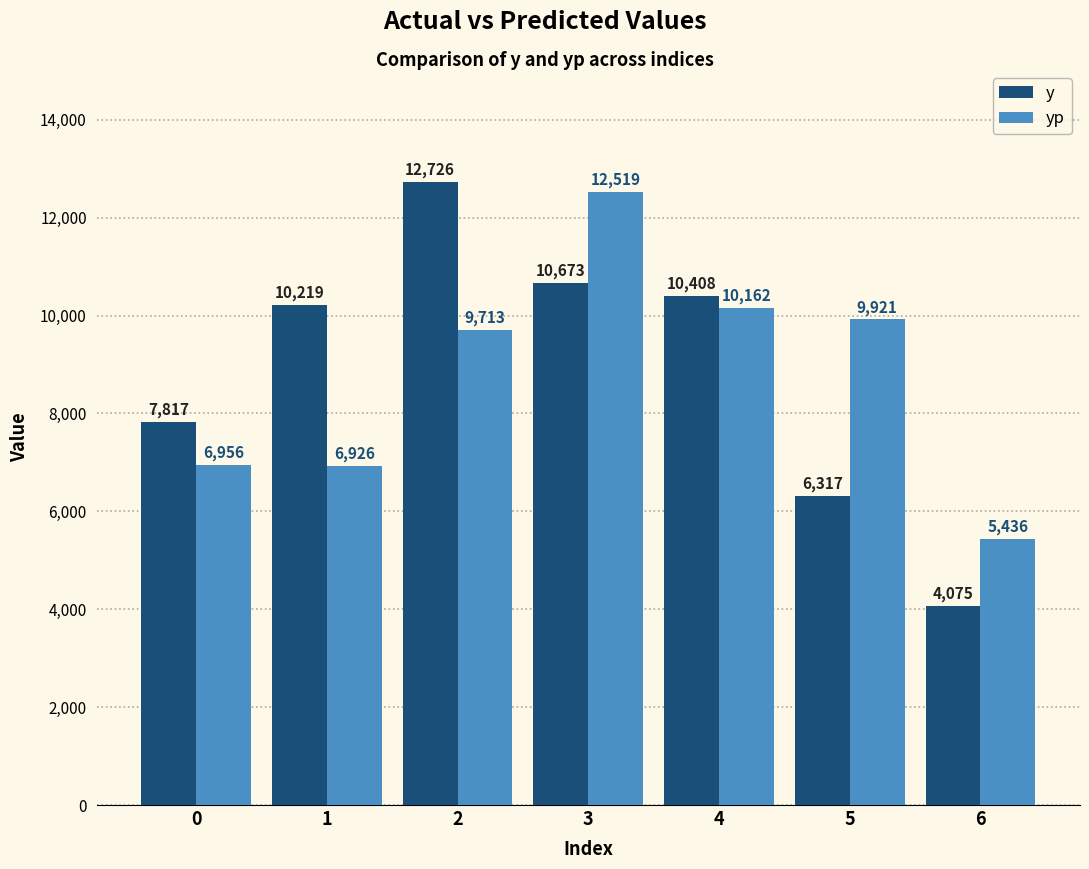

Which series has the largest total across all categories?

y